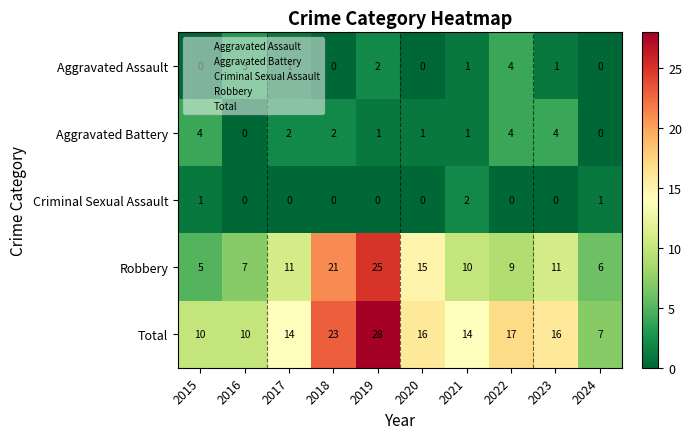

At which label is Robbery closest to 15?

2020